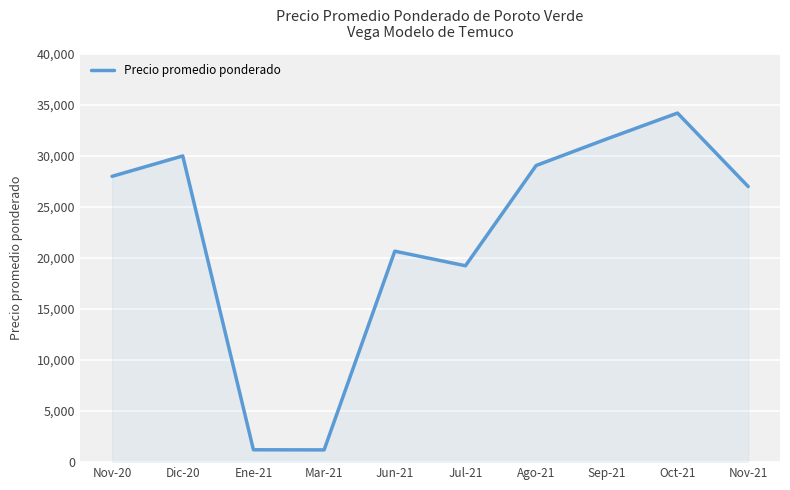

What is the difference between the values at Dic-20 and Mar-21?

28800